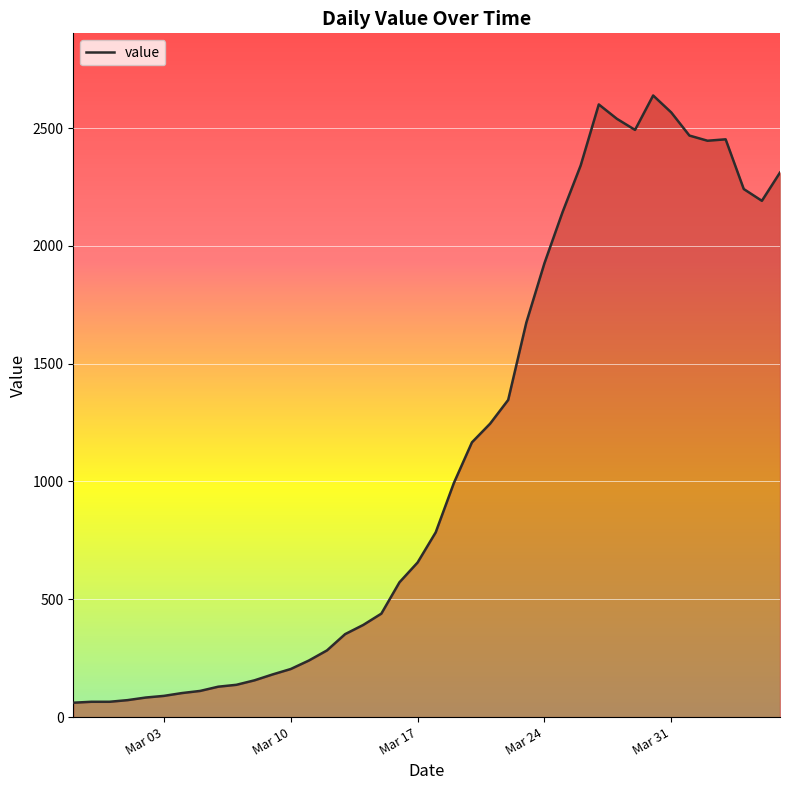

What is the difference between the maximum and minimum values?

2577